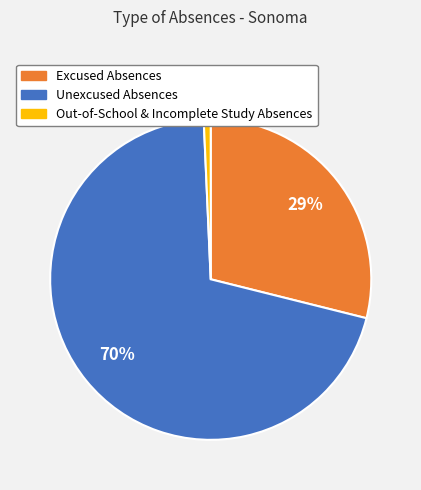

Which slice represents more than half of the pie?

Unexcused Absences